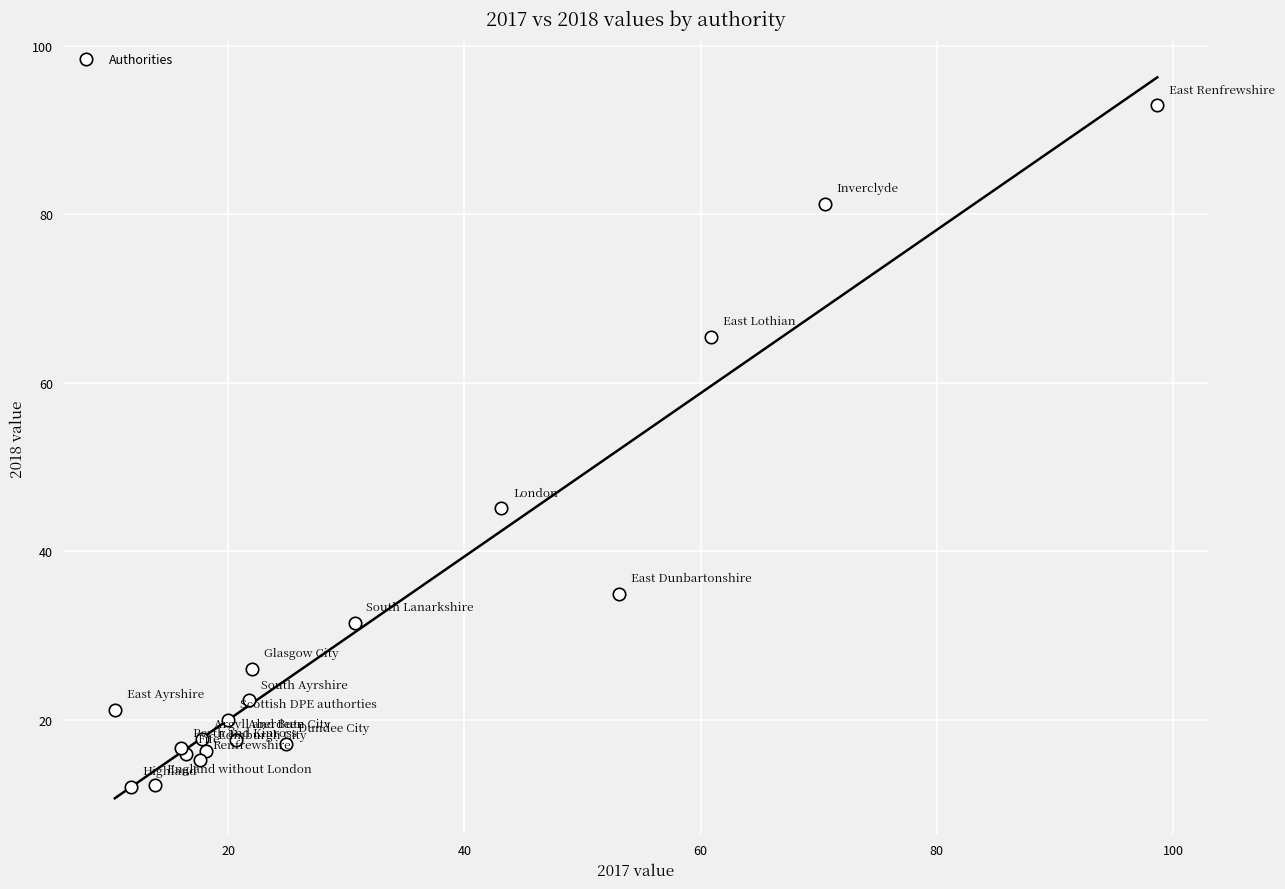

What Y value in the scatter plot is closest to 52?

45.1